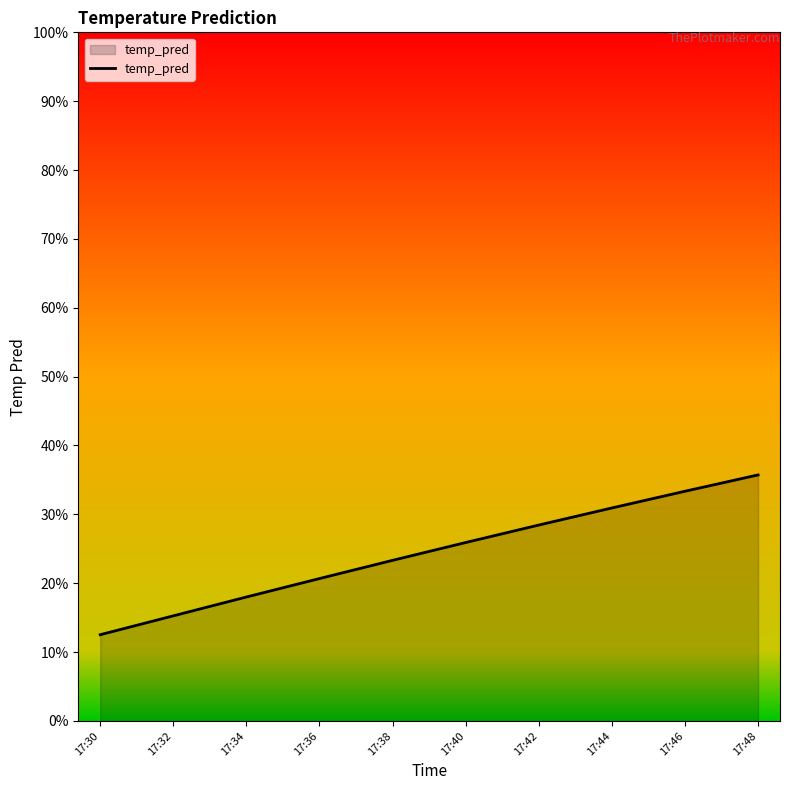

Rank the categories by value from lowest to highest.

17:30, 17:32, 17:34, 17:36, 17:38, 17:40, 17:42, 17:44, 17:46, 17:48